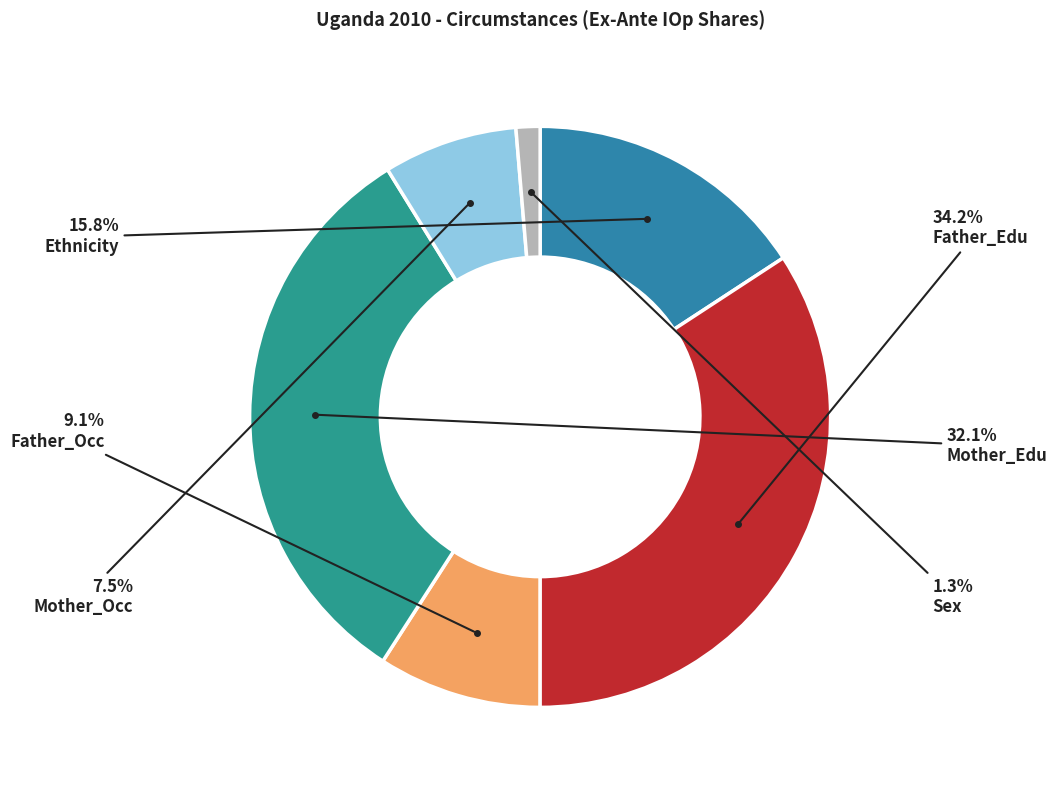

What is the change in value from Mother_Edu to Mother_Occ?

-24.6